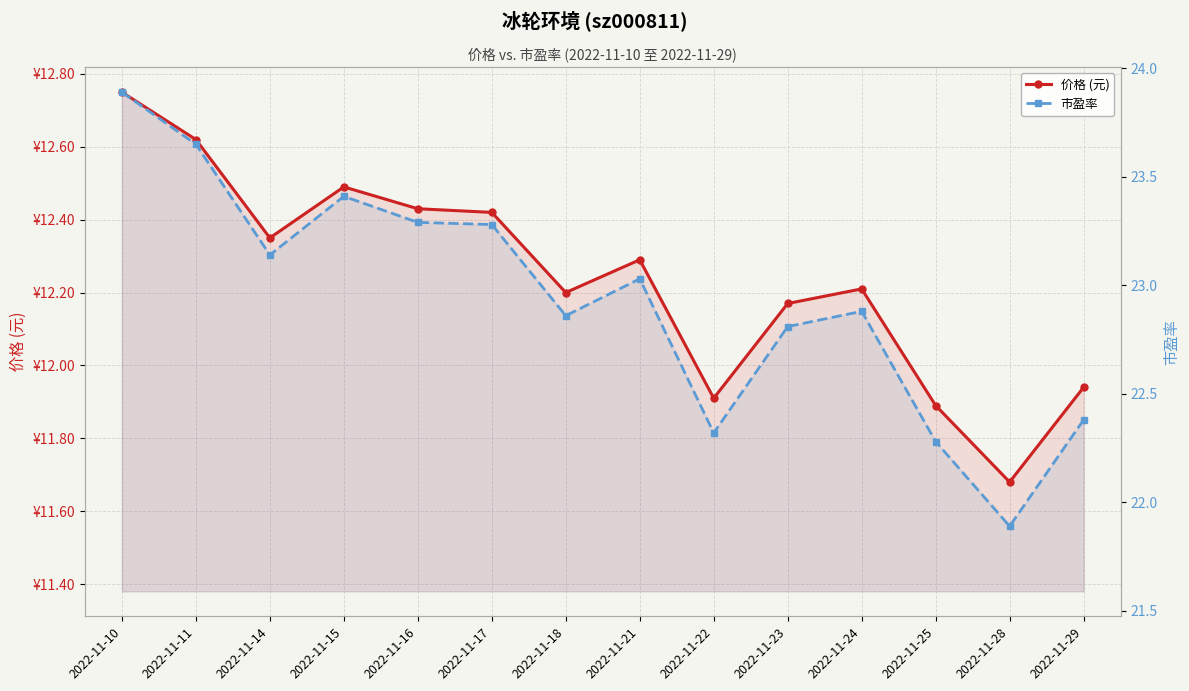

What value does the 价格 (元) series have at 2022-11-29?

11.9